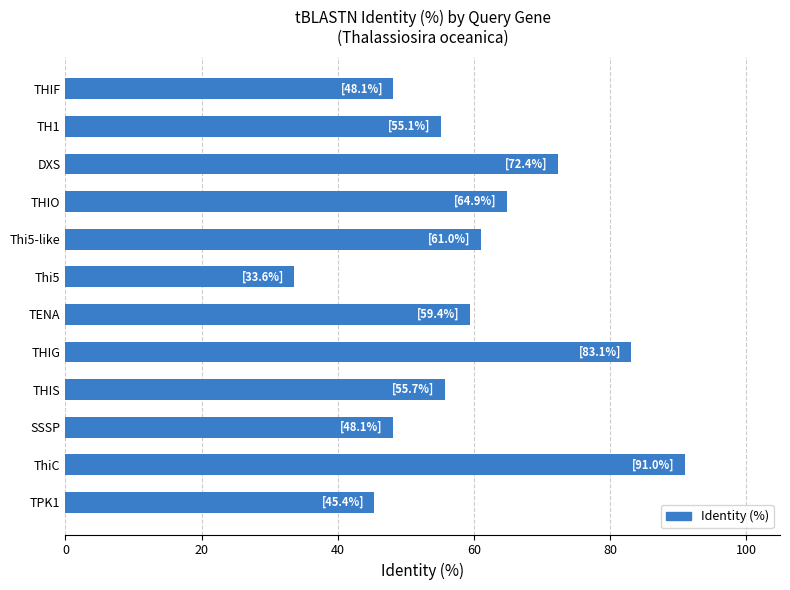

Reading bottom to top, list all the values displayed in this chart.

TPK1=45.4	ThiC=91.0	SSSP=48.1	THIS=55.7	THIG=83.1	TENA=59.4	Thi5=33.6	Thi5-like=61.0	THIO=64.9	DXS=72.4	TH1=55.1	THIF=48.1